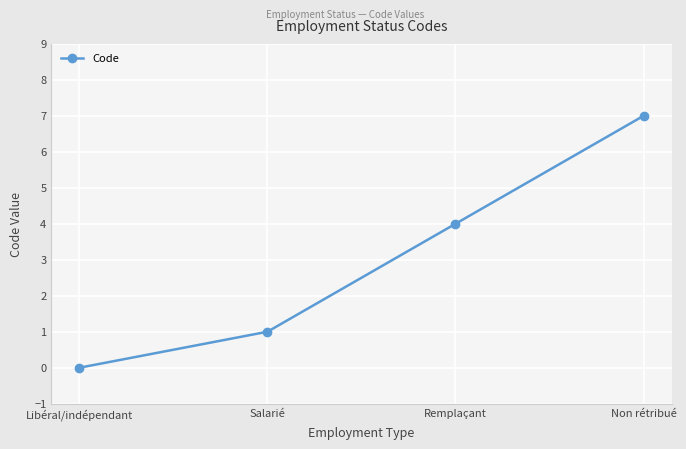

Reading left to right, extract all data points from this chart.

0	1	4	7